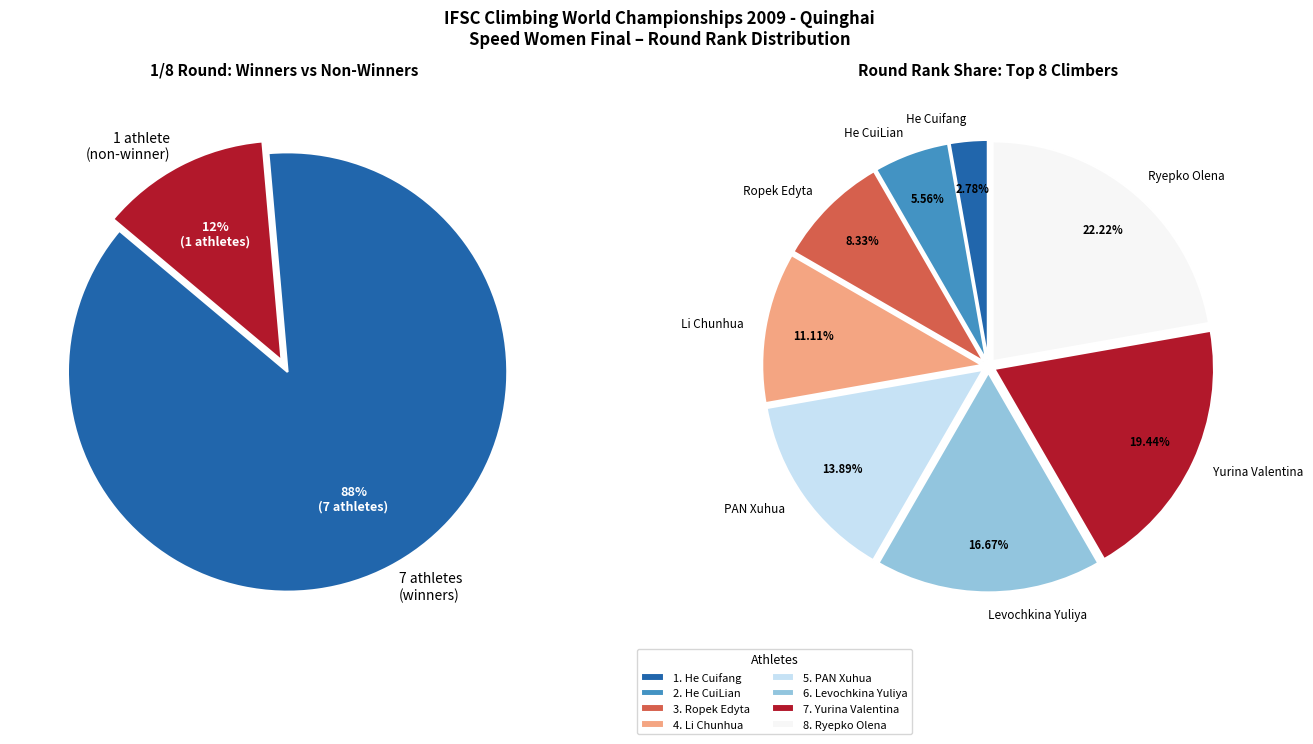

To the nearest percent, what is the average slice percentage?

12%